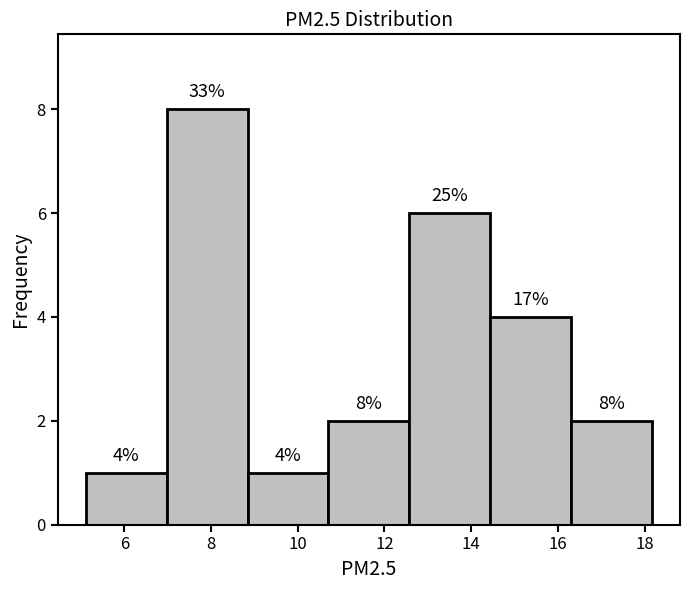

Over which range of the x-axis is the bar tallest?

7.0 to 8.8